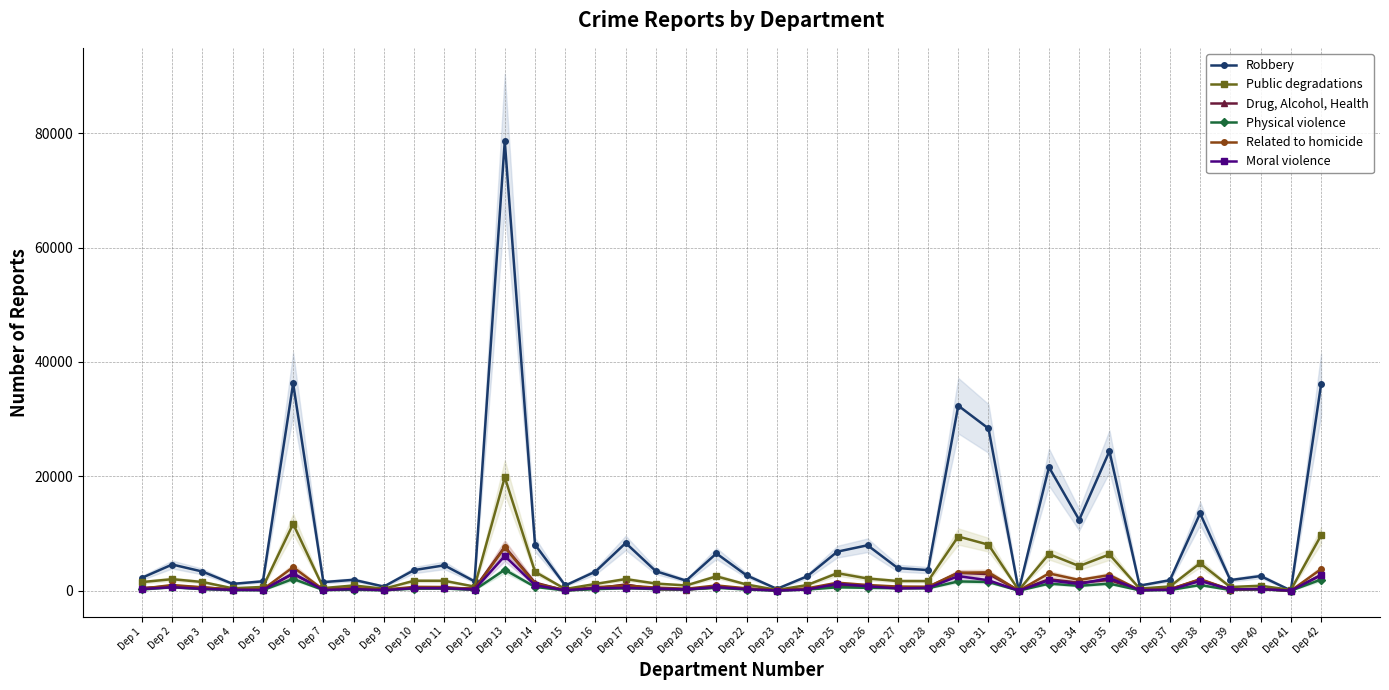

At which label does Public degradations reach its peak?

Dep 13